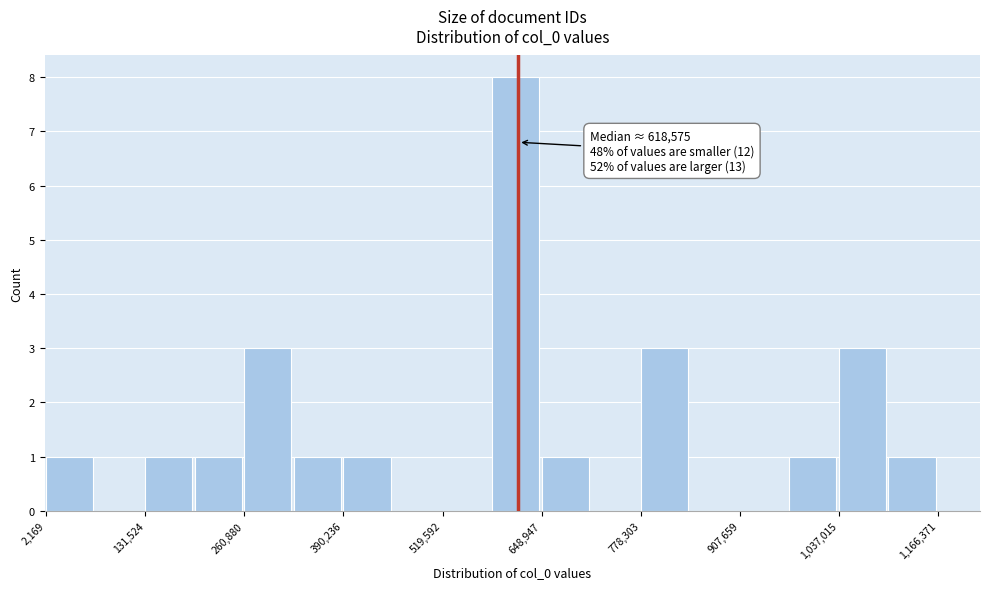

Read against the x-axis, roughly where is the centre of the tallest bar?

620000